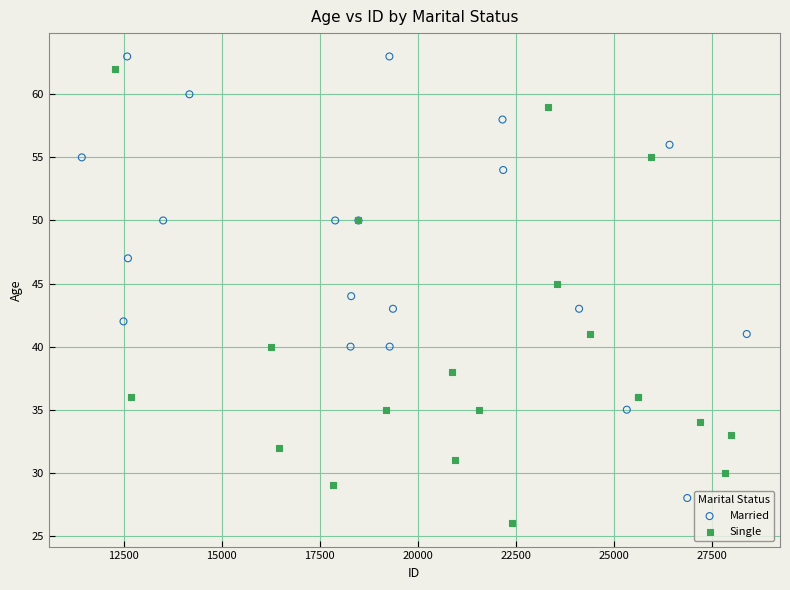

Which series reaches the minimum Y coordinate?

Single